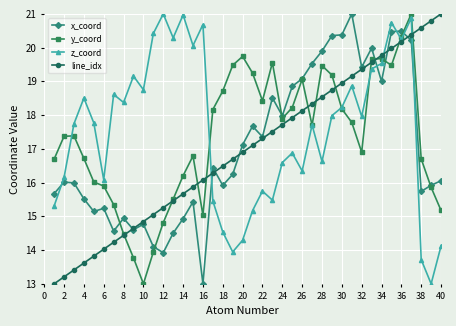

What are all the series names shown in the legend?

x_coord, y_coord, z_coord, line_idx